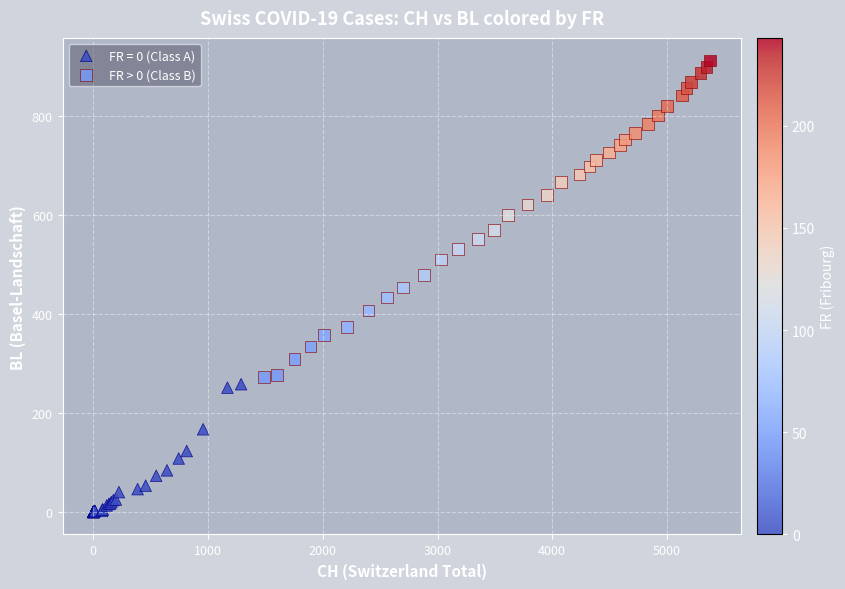

Which series has the widest spread of Y values?

FR > 0 (Class B)